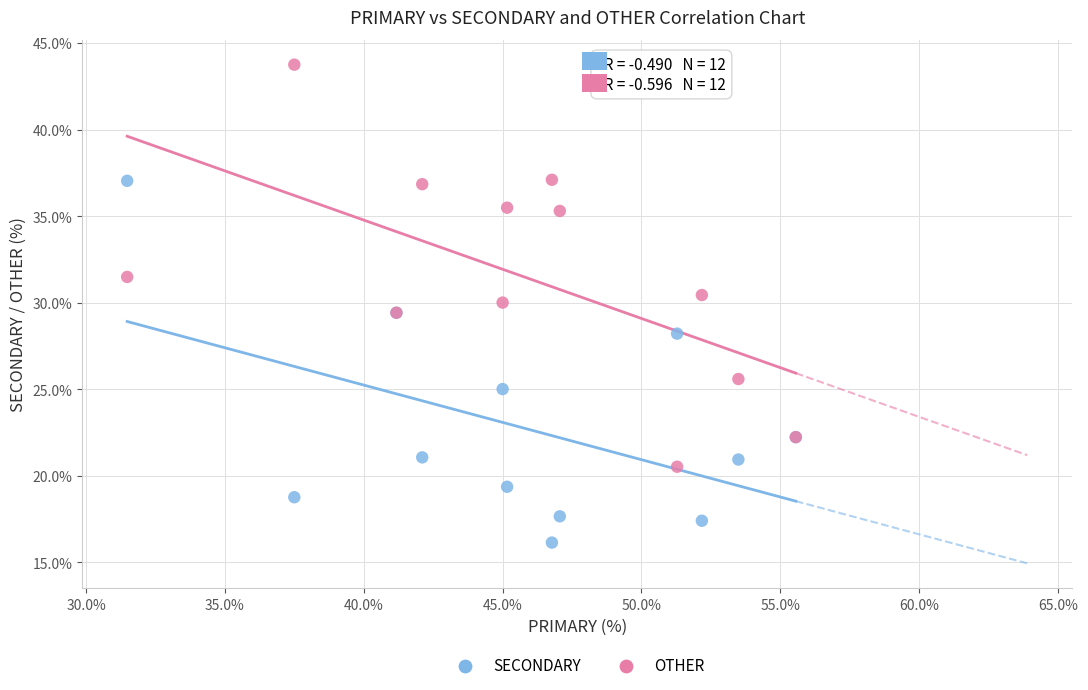

Which series contains the highest Y value?

OTHER